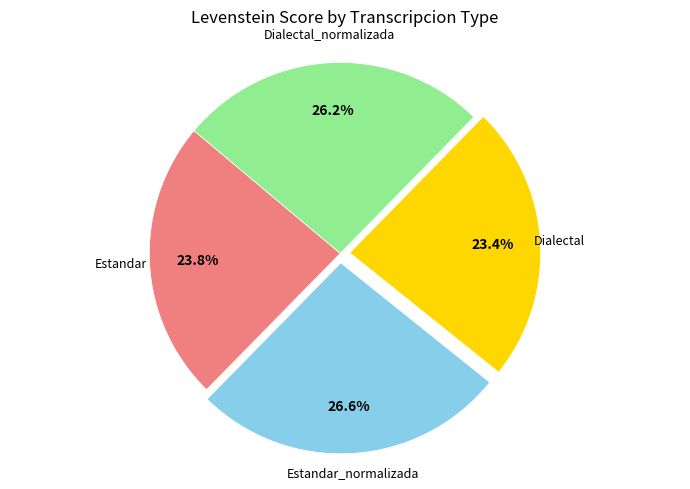

Is there a majority slice in this chart?

No